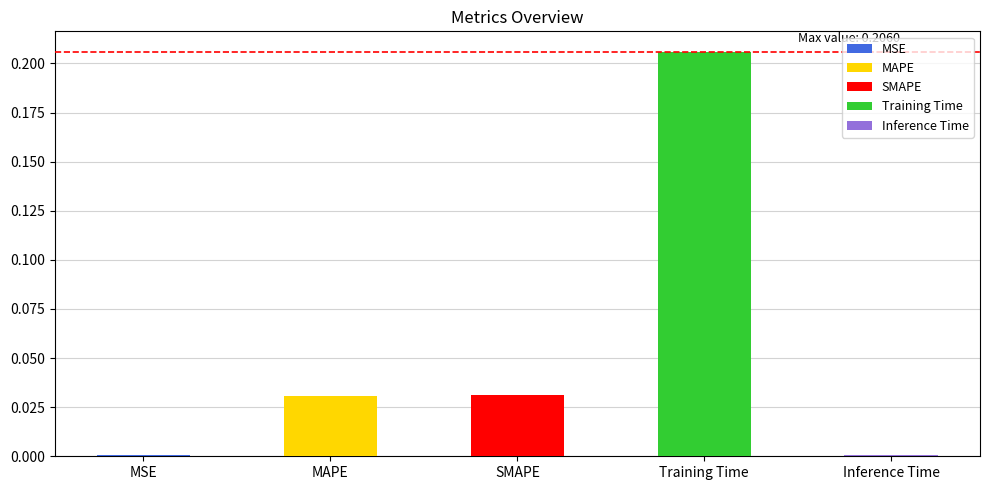

What is the average value?

0.1